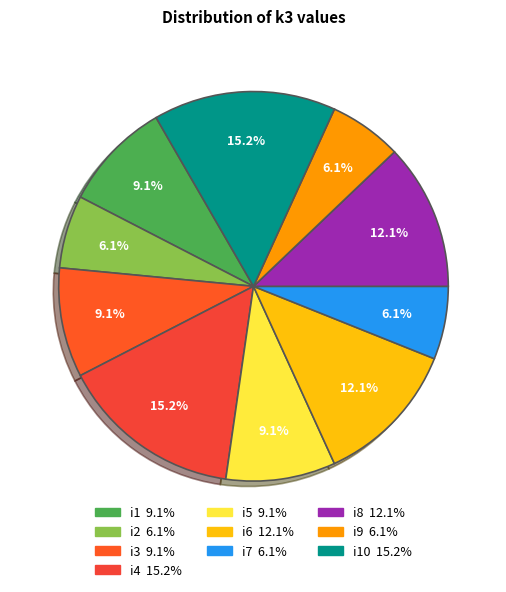

How many segments does this pie chart have?

10